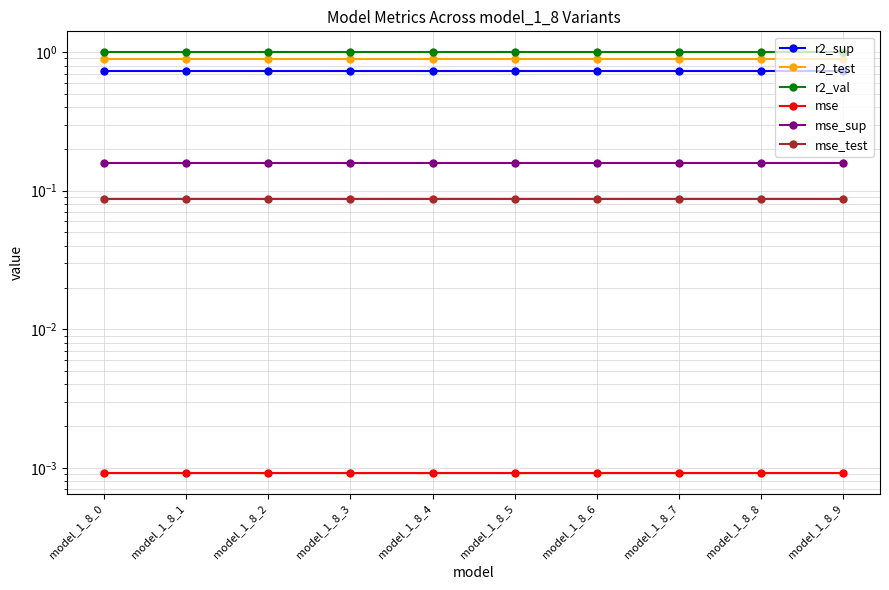

What is the total value across all series at model_1_8_7?

2.9